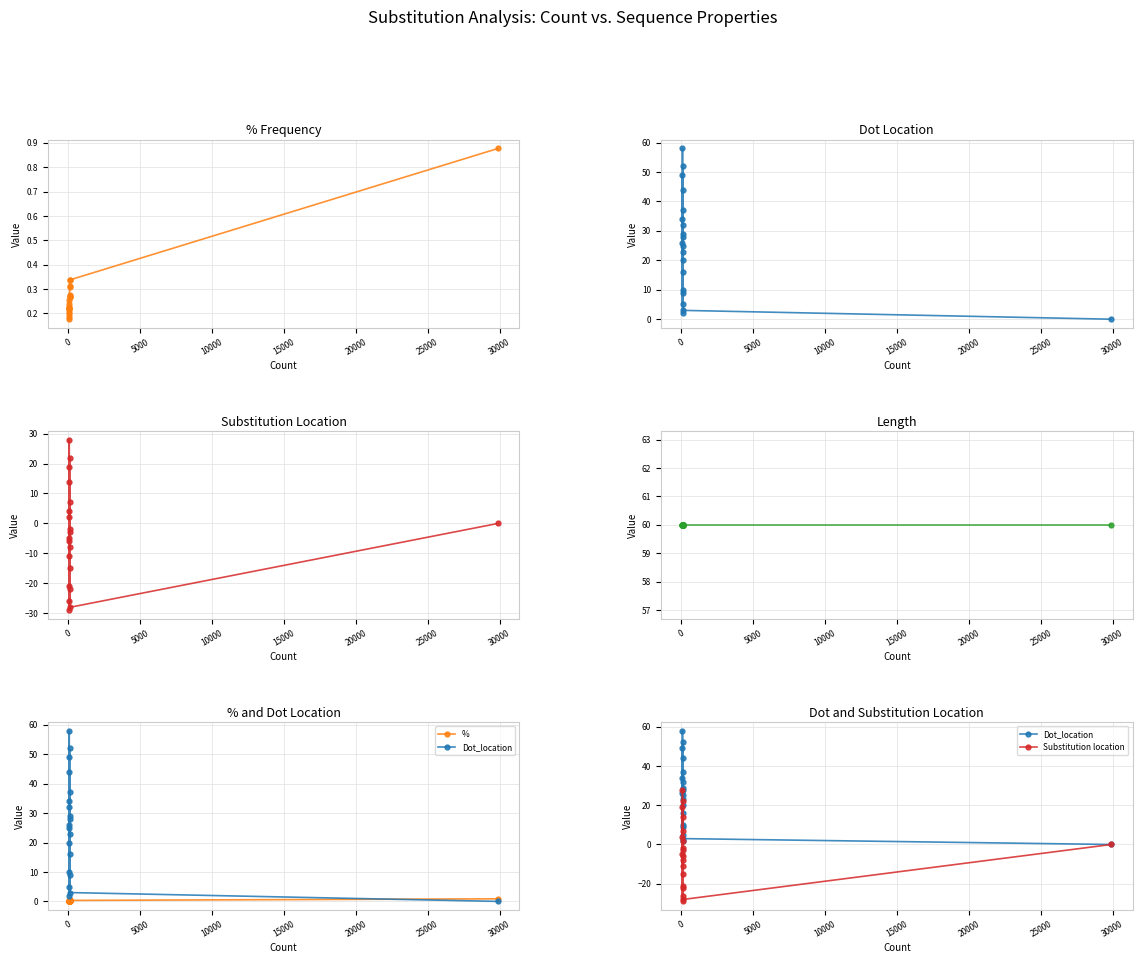

True or false: % has a value of 0.1 at 15.

False